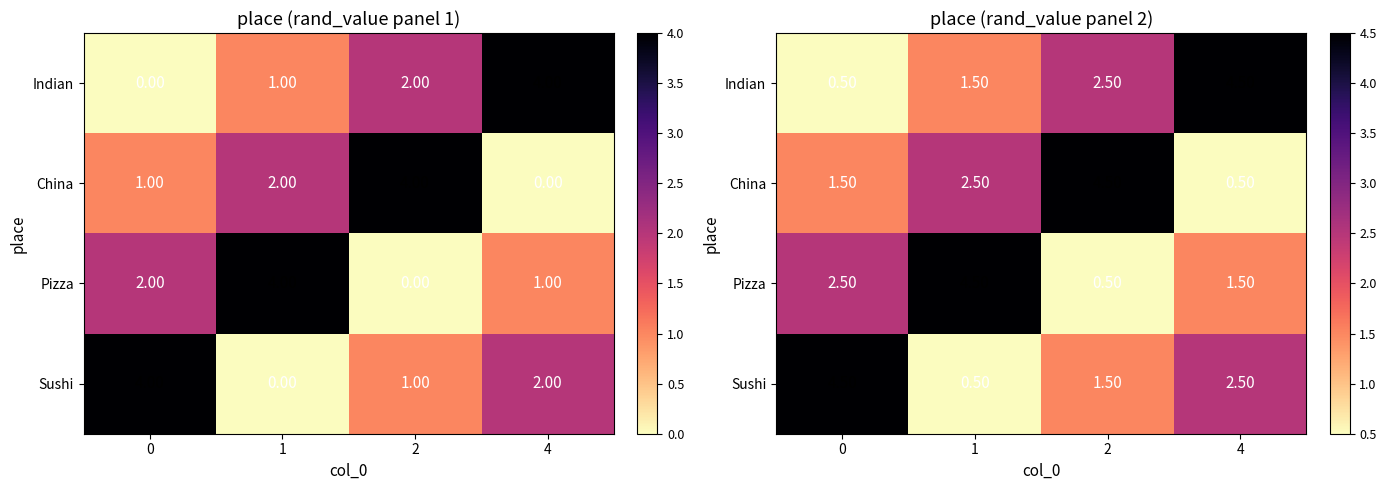

What is the difference between the Pizza values at 4 and 1?

3.0